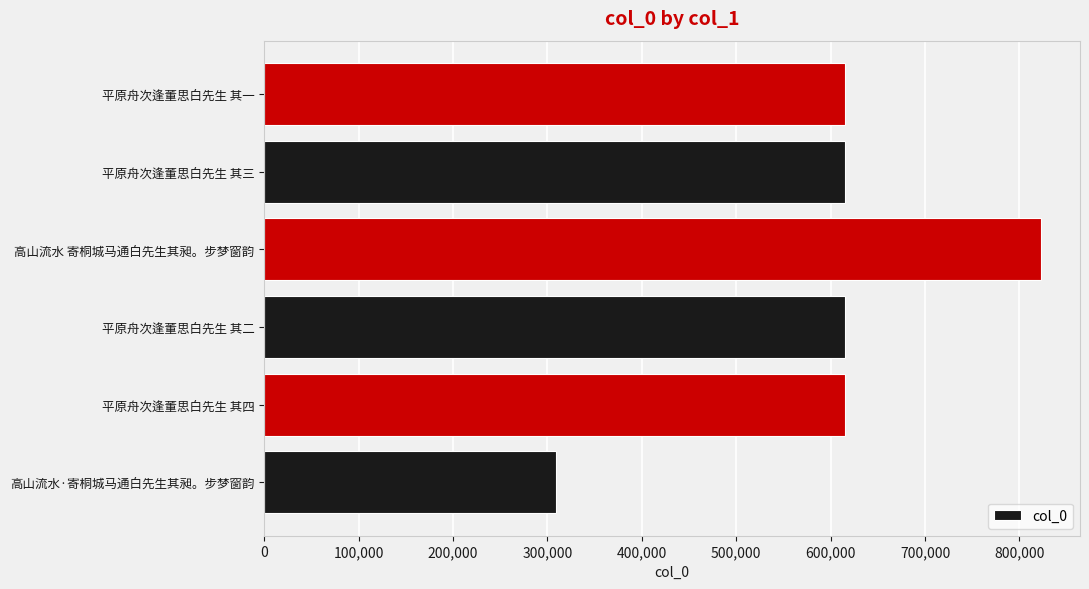

What is the greatest value displayed?

823006